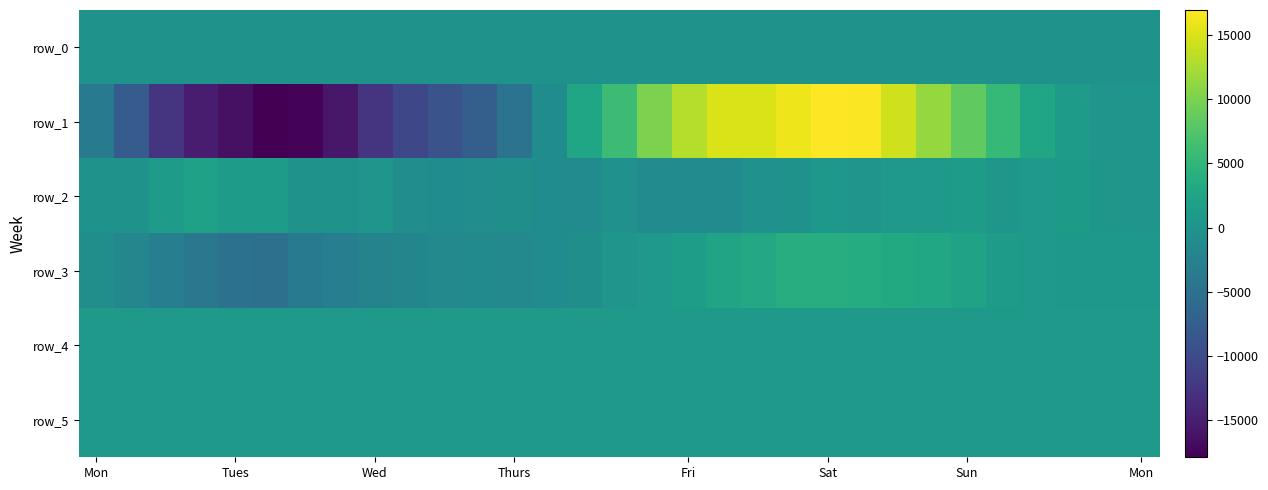

What is the average value of the row_5 series?

883.9